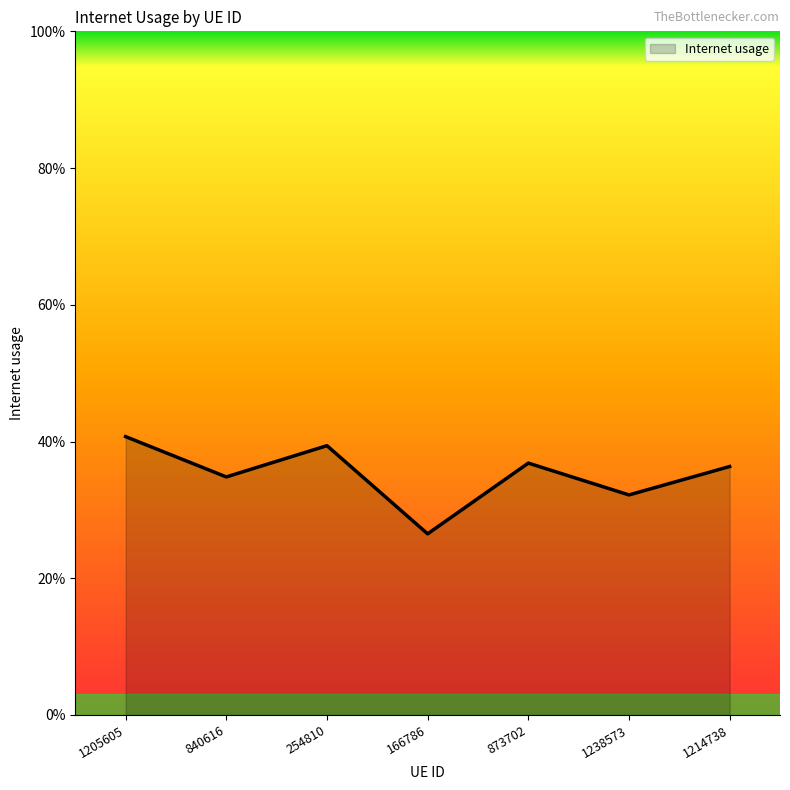

What is the smallest value displayed?

0.3